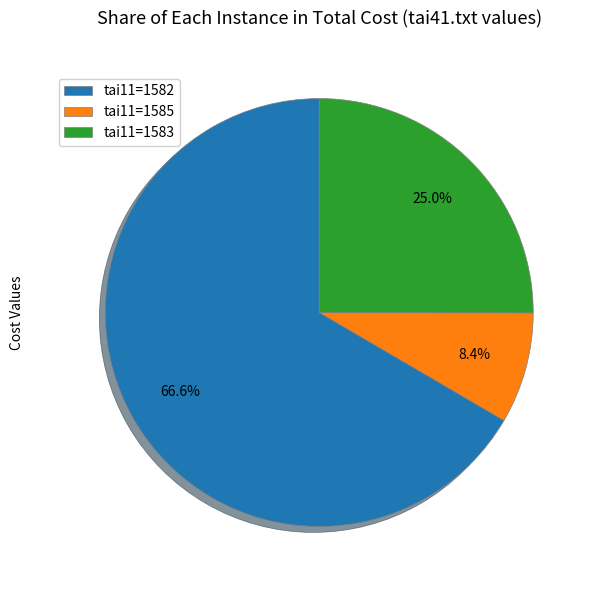

Which category has the biggest portion of the pie?

tai11=1582